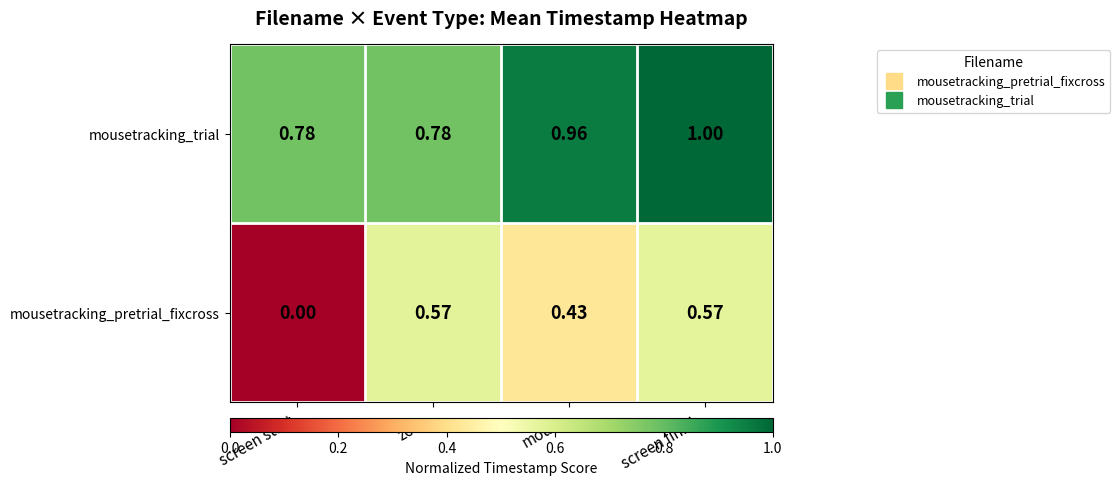

Rank the series at mouse from highest to lowest value.

mousetracking_trial, mousetracking_pretrial_fixcross